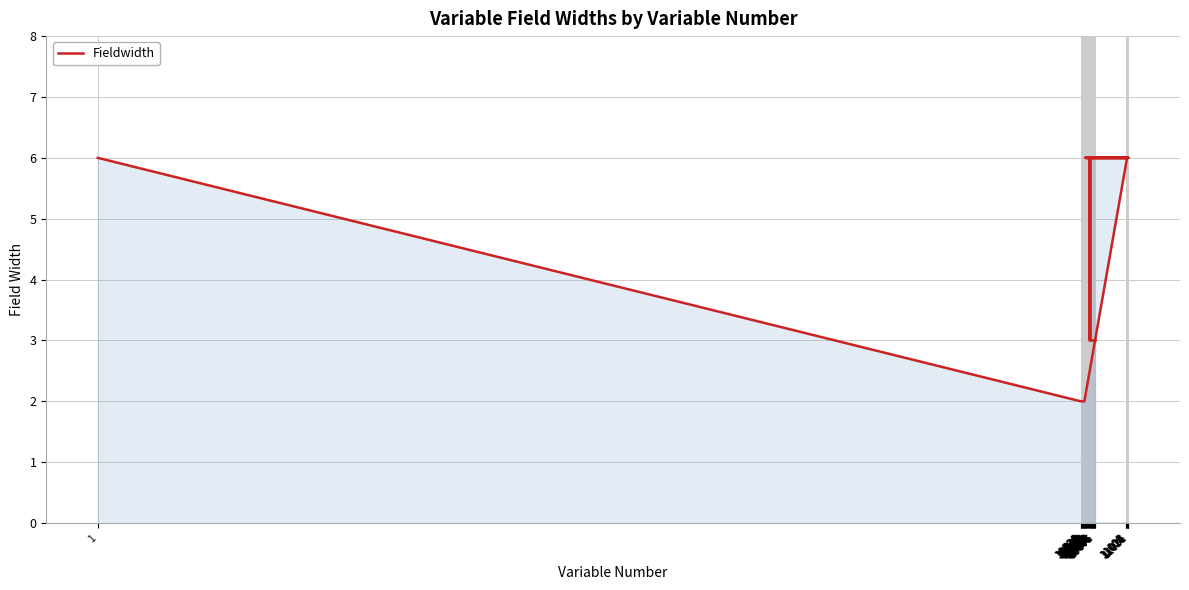

What is the label of the 15th point from the left?

10576